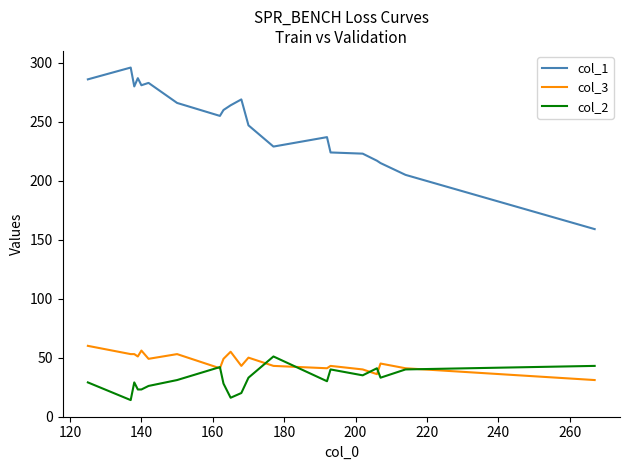

What are all the series names shown in the legend?

col_1, col_3, col_2